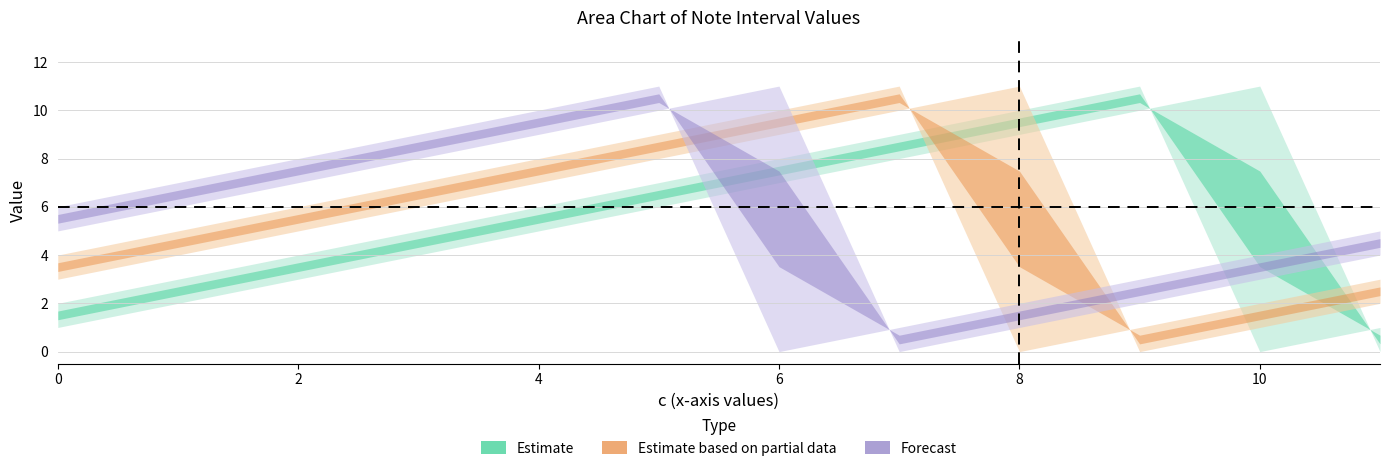

What is the maximum value shown in the chart?

11